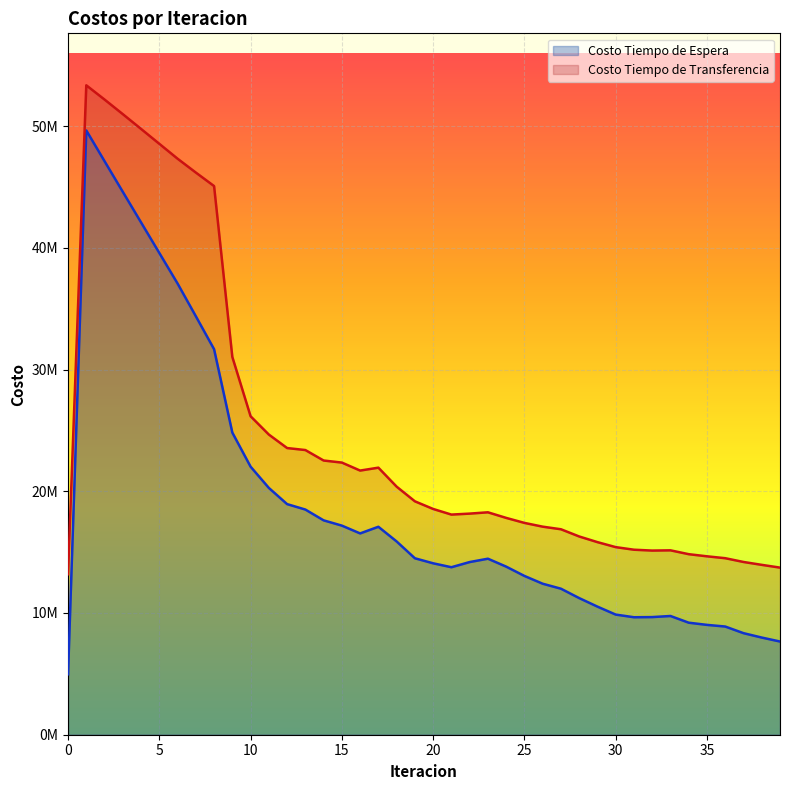

What is the value of the Costo Tiempo de Espera point at the 37th from the left?

8887843.8